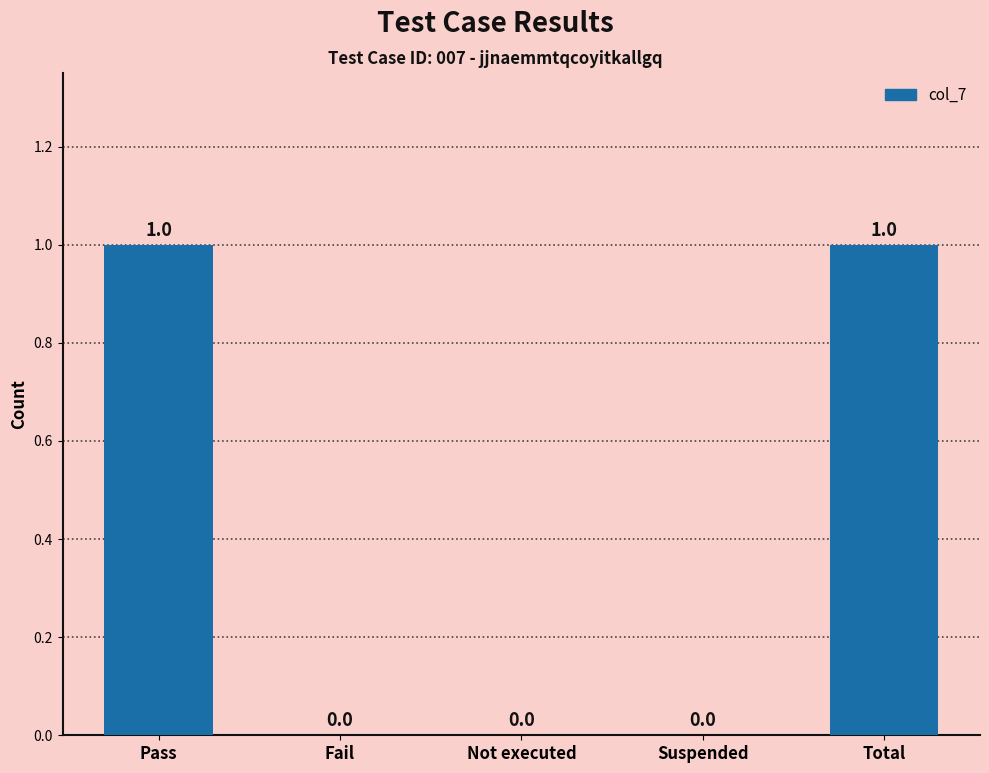

Is it true that the value at Fail is 0?

True